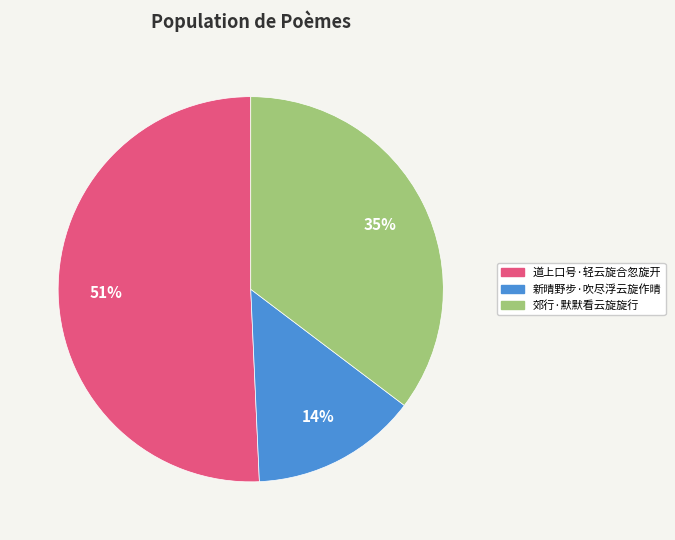

Approximately how many times larger is the value at 郊行·默默看云旋旋行 compared to 道上口号·轻云旋合忽旋开?

0.7